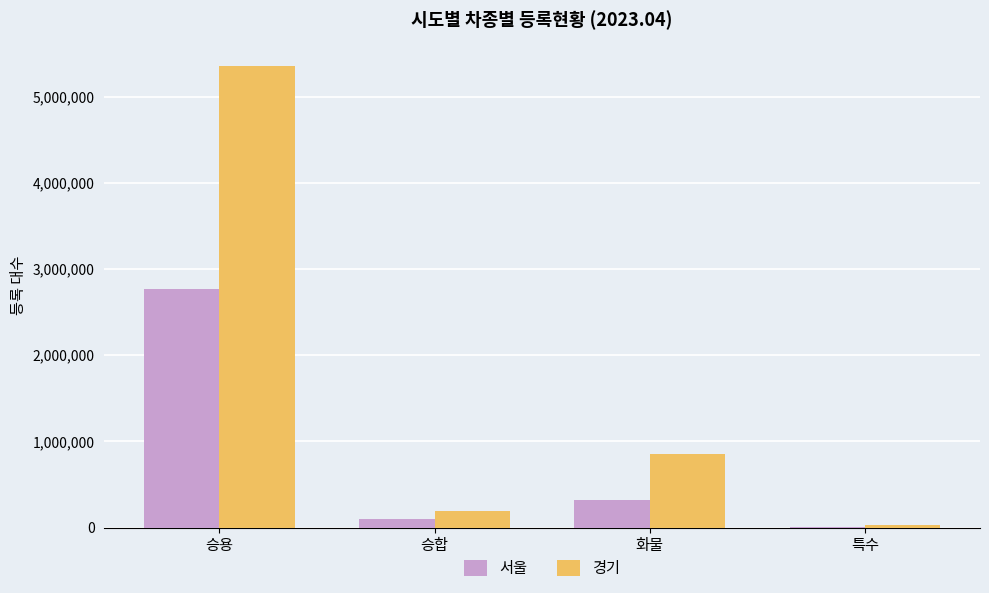

Is it true that 경기 equals 187993 at 승합?

True